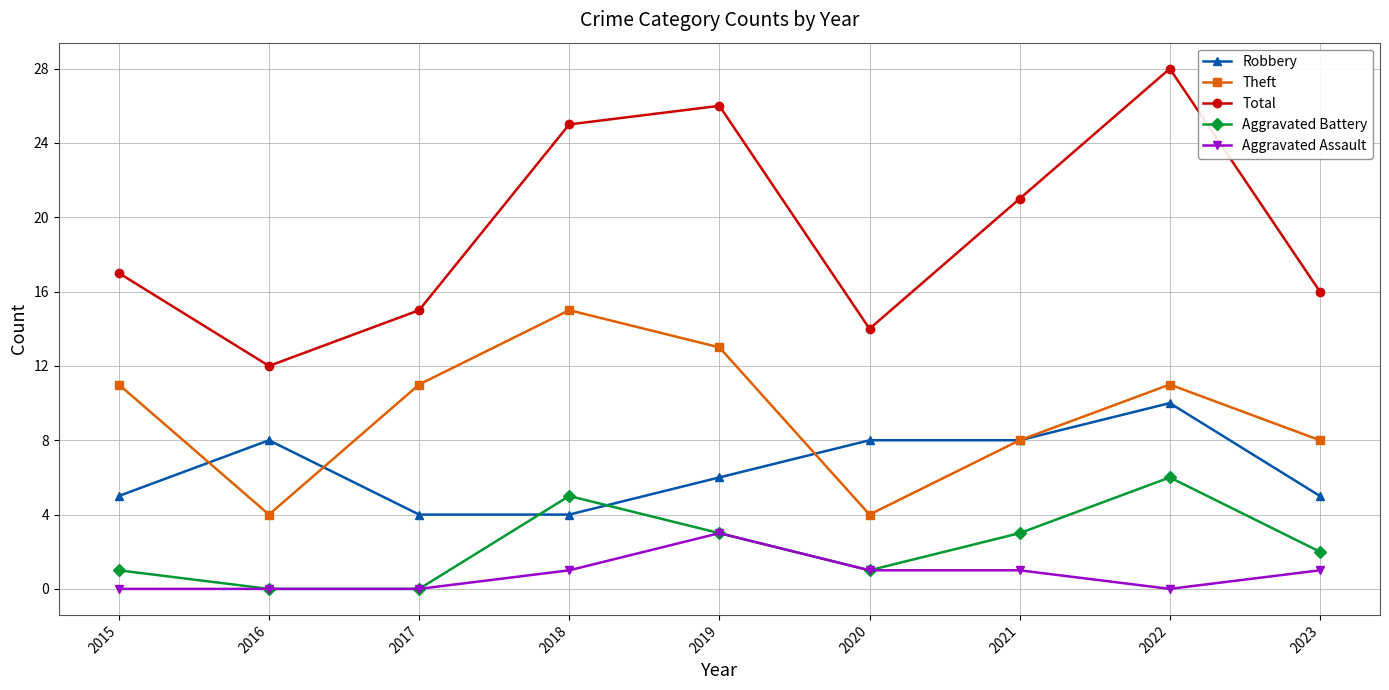

Between 2015 and 2019, which series saw the biggest shift?

Total